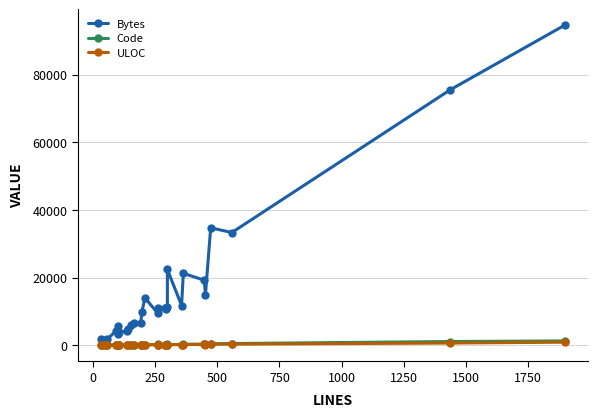

How many distinct data groups are displayed?

3